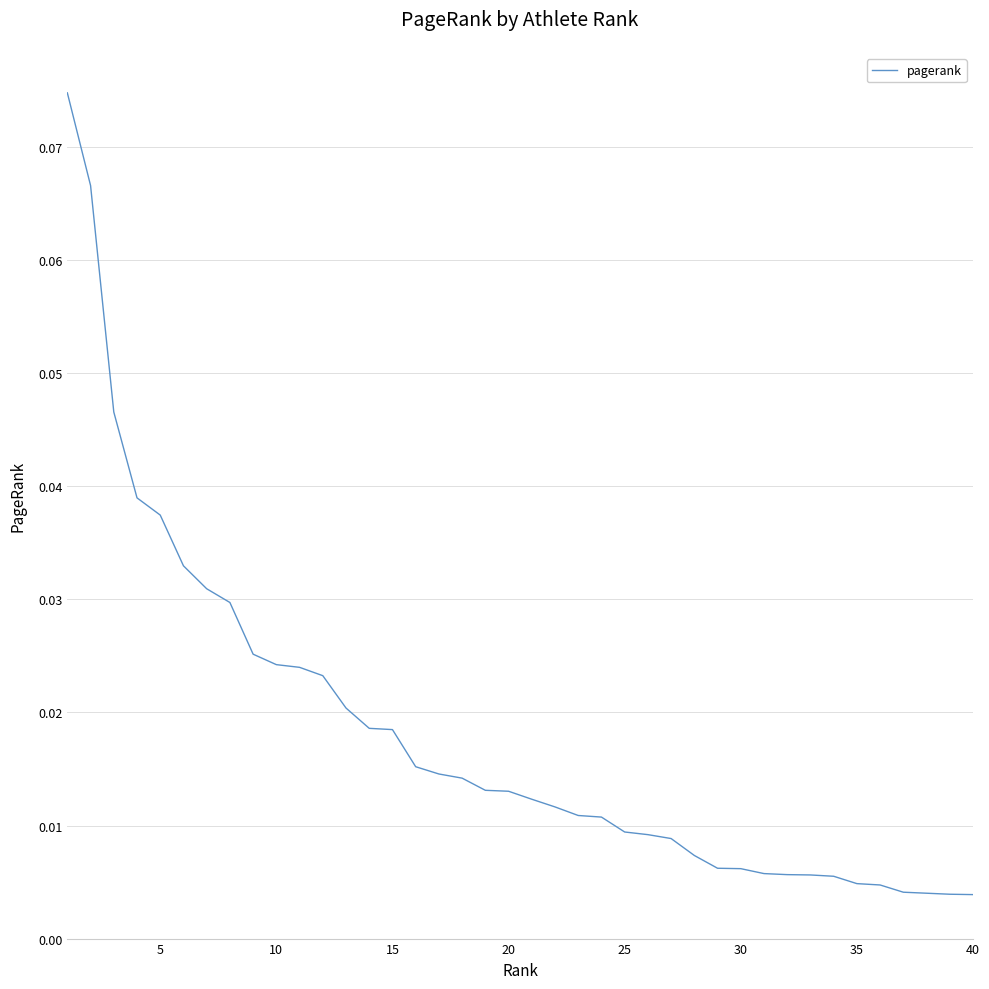

How many distinct data groups are displayed?

1